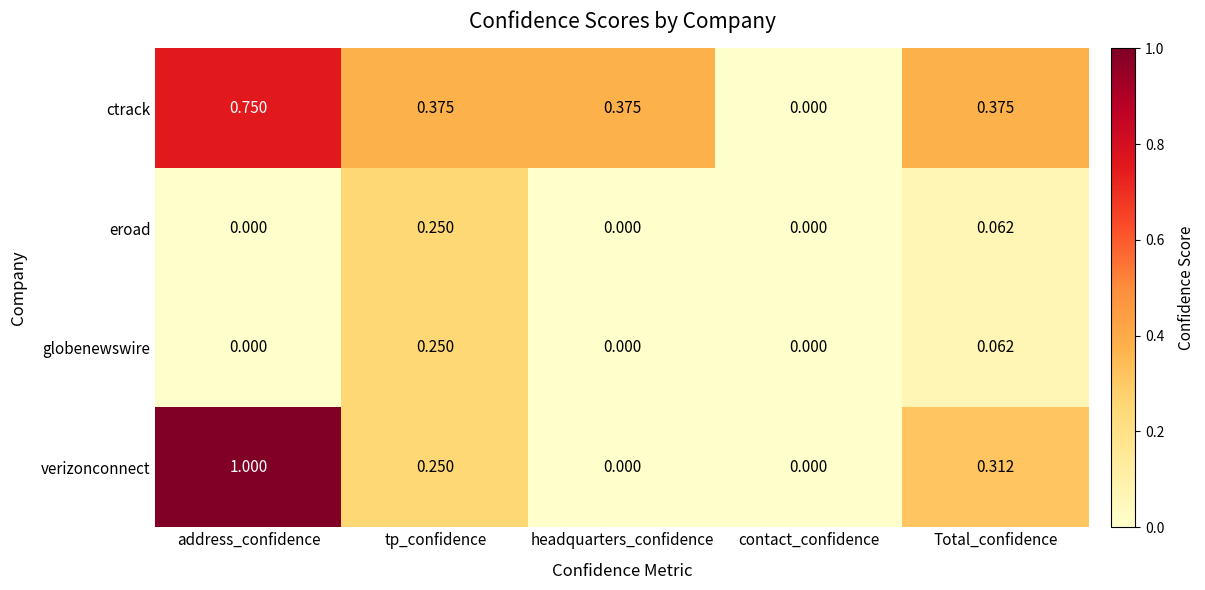

Is the value of eroad at Total_confidence greater than the value of globenewswire at tp_confidence?

No